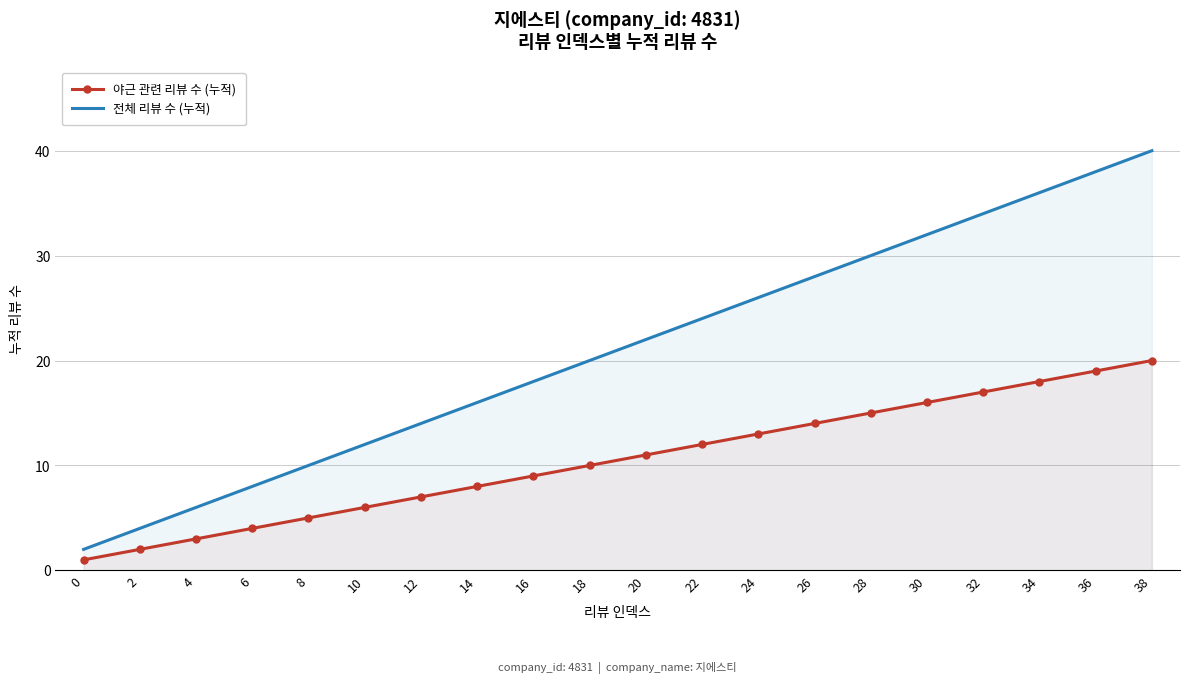

How many data points in 야근 관련 리뷰 수 (누적) are above 11?

9